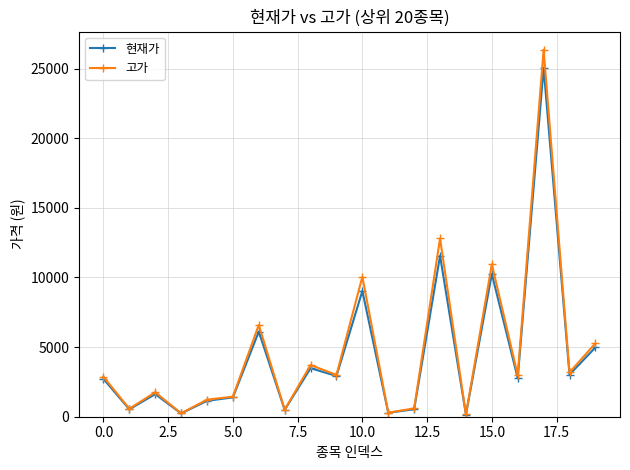

Rank the series by their maximum value, from lowest to highest.

현재가, 고가